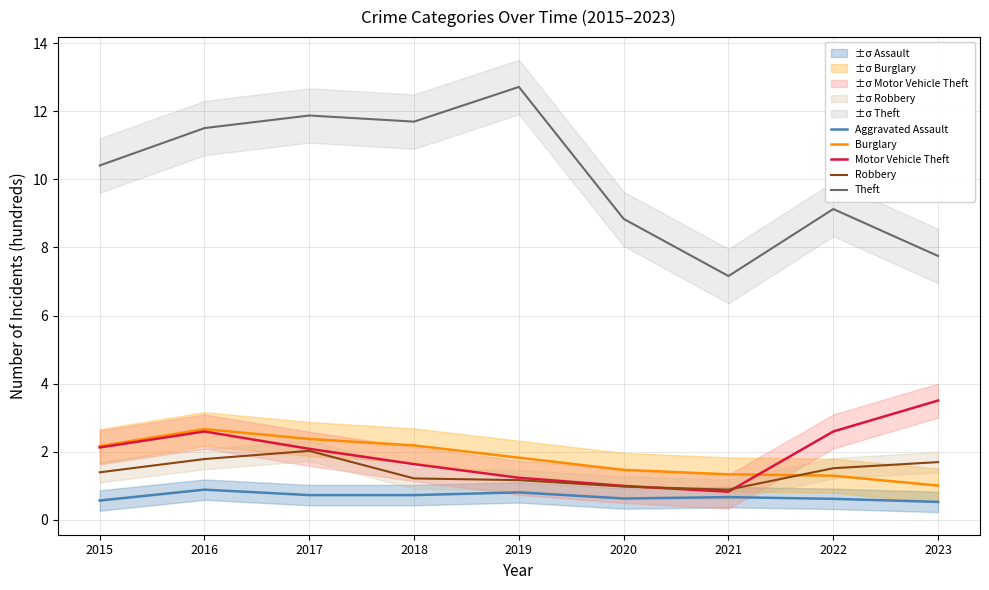

Rank the categories by Motor Vehicle Theft value from highest to lowest.

2023, 2016, 2022, 2015, 2017, 2018, 2019, 2020, 2021